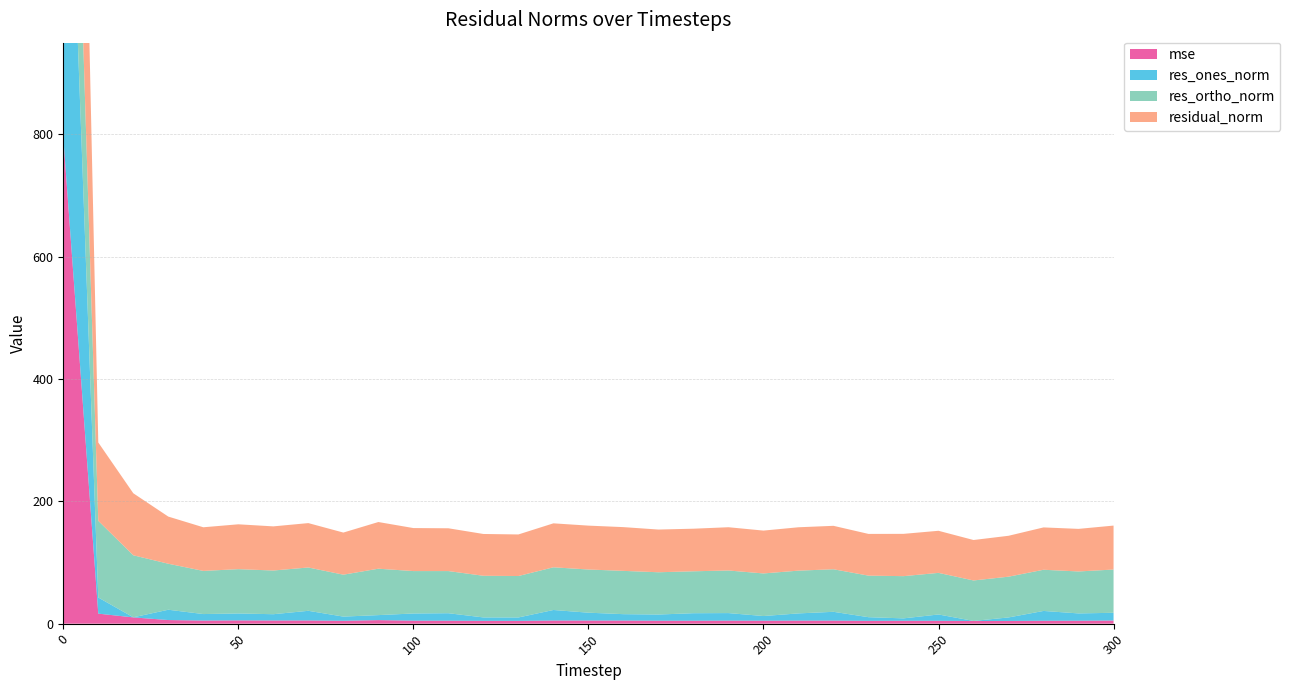

Reading left to right, what are all the values shown in this chart?

mse: 0=795.8	10=16.4	20=10.3	30=5.9	40=5.1	50=5.4	60=5.2	70=5.3	80=4.7	90=5.8	100=4.9	110=4.9	120=4.7	130=4.6	140=5.2	150=5.1	160=5.1	170=4.9	180=4.8	190=5.0	200=4.9	210=5.0	220=5.0	230=4.7	240=4.8	250=4.7	260=4.4	270=4.5	280=4.8	290=4.8	300=5.2
res_ones_norm: 0=801.2	10=26.4	20=0.1	30=16.9	40=10.6	50=11.3	60=10.3	70=15.8	80=6.8	90=8.2	100=11.7	110=12.2	120=5.6	130=5.5	140=17.2	150=12.8	160=10.5	170=10.1	180=12.3	190=12.3	200=7.6	210=11.8	220=14.4	230=6.0	240=3.9	250=10.3	260=0.1	270=5.7	280=16.0	290=11.9	300=12.6
res_ortho_norm: 0=392.4	10=125.4	20=101.4	30=75.2	40=70.6	50=72.5	60=71.4	70=70.8	80=68.5	90=75.9	100=69.3	110=68.9	120=68.1	130=67.8	140=69.8	150=70.6	160=70.8	170=69.1	180=68.5	190=69.6	200=69.7	210=69.9	220=69.6	230=68.0	240=69.0	250=68.0	260=66.1	270=66.6	280=67.3	290=68.6	300=70.7
residual_norm: 0=892.1	10=128.1	20=101.4	30=77.1	40=71.3	50=73.3	60=72.2	70=72.6	80=68.9	90=76.3	100=70.3	110=70.0	120=68.3	130=68.0	140=71.9	150=71.8	160=71.5	170=69.8	180=69.6	190=70.7	200=70.1	210=70.9	220=71.0	230=68.2	240=69.1	250=68.8	260=66.1	270=66.9	280=69.2	290=69.6	300=71.9